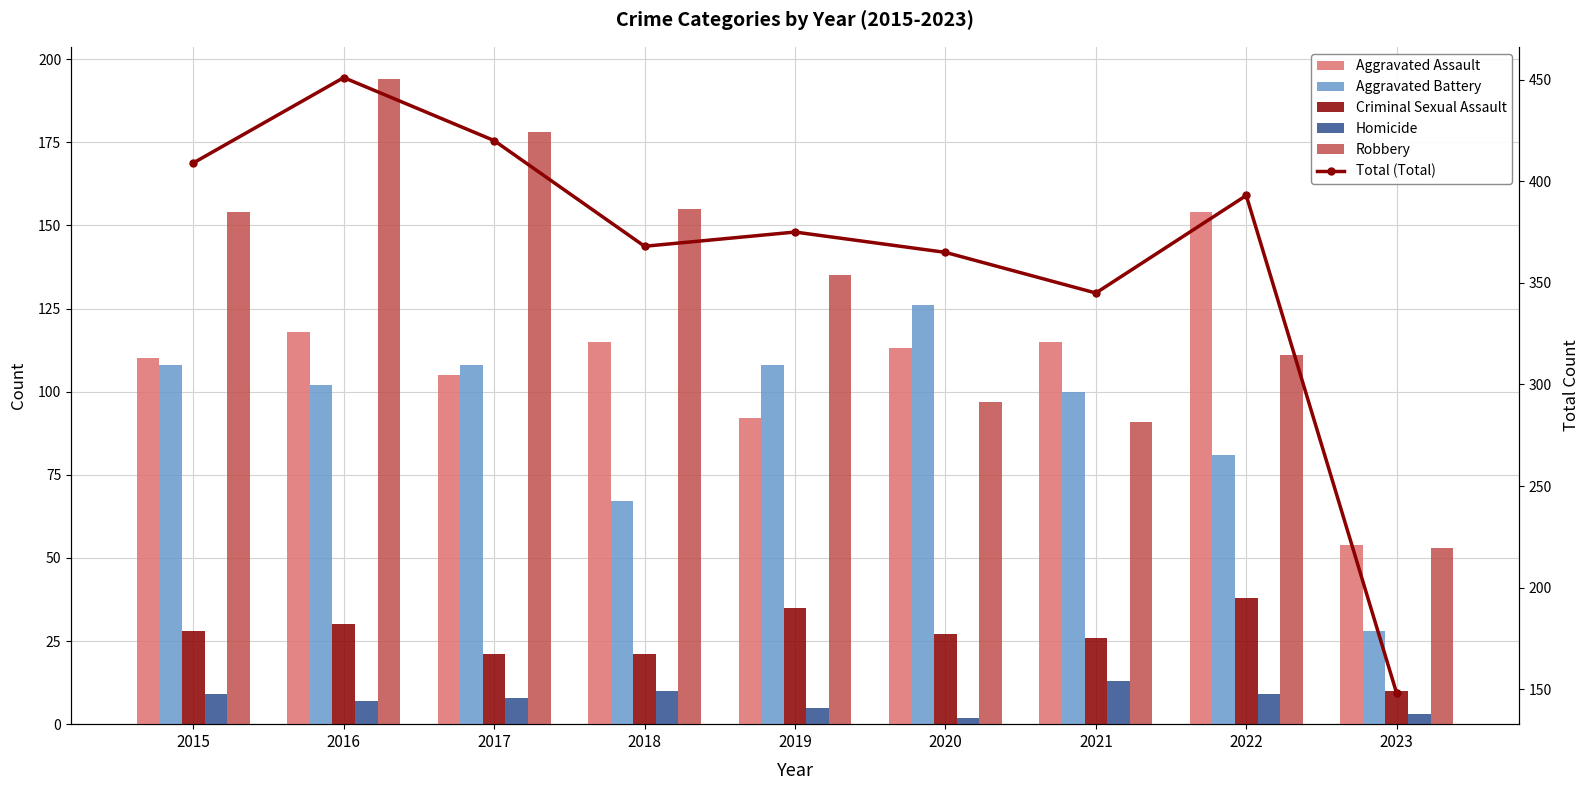

How many data points in Criminal Sexual Assault are less than 27?

4